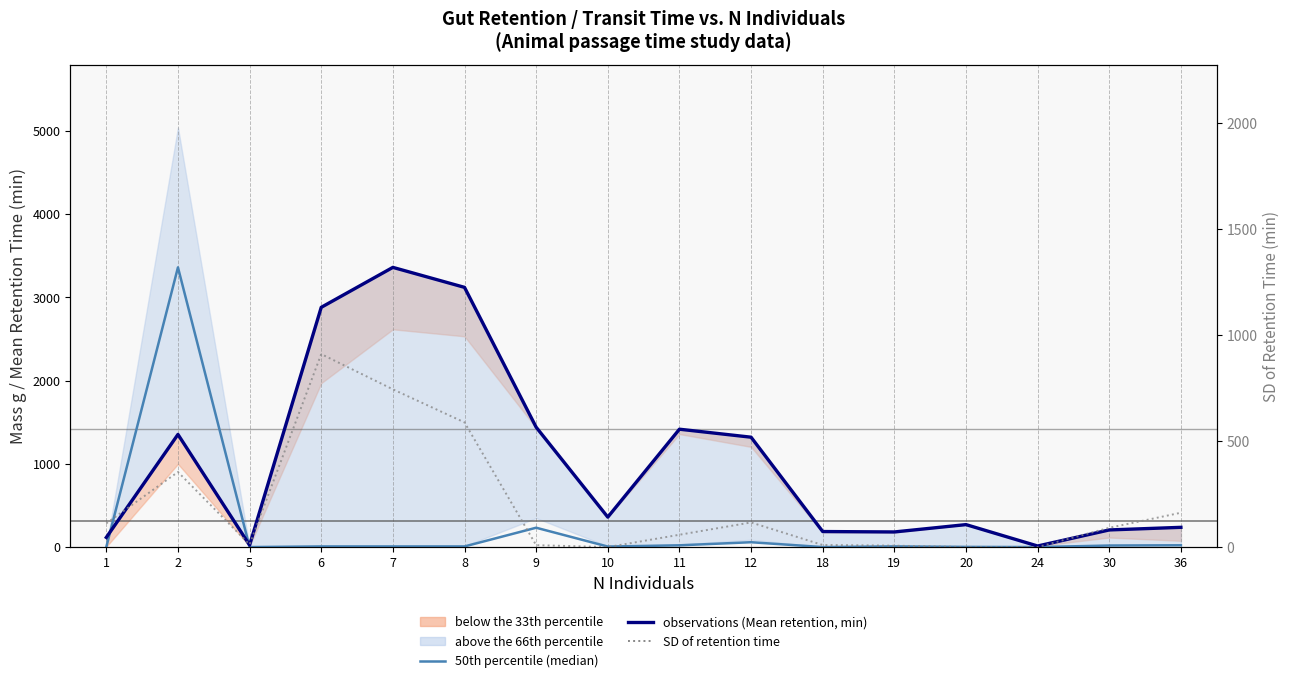

At which category does observations (Mean retention, min) reach its first local peak?

2